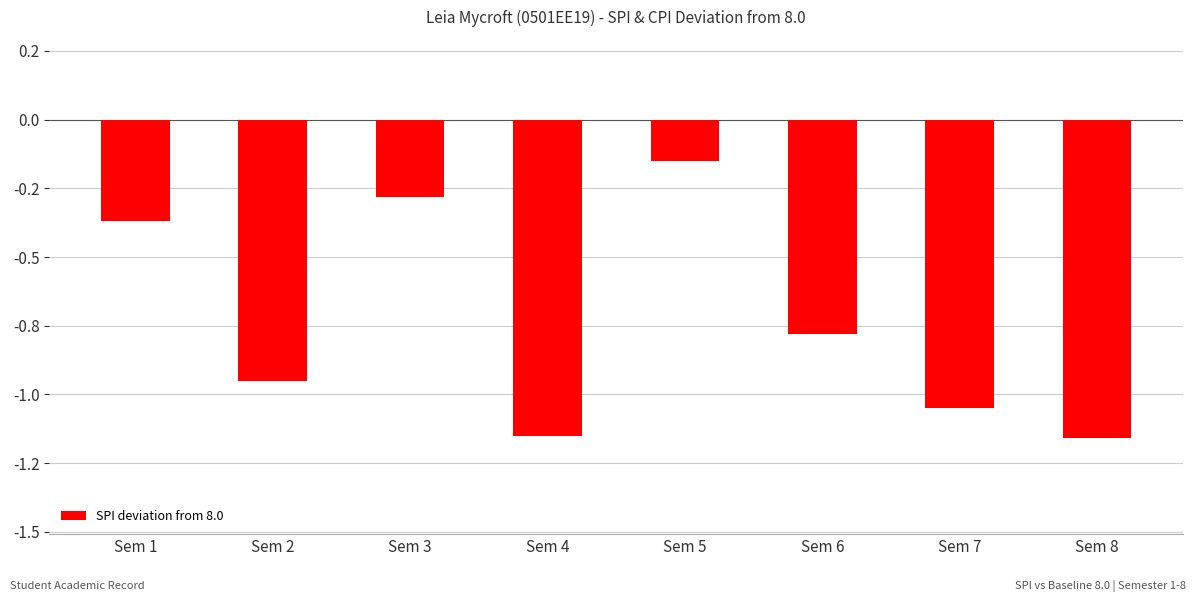

Are the bars horizontal?

No